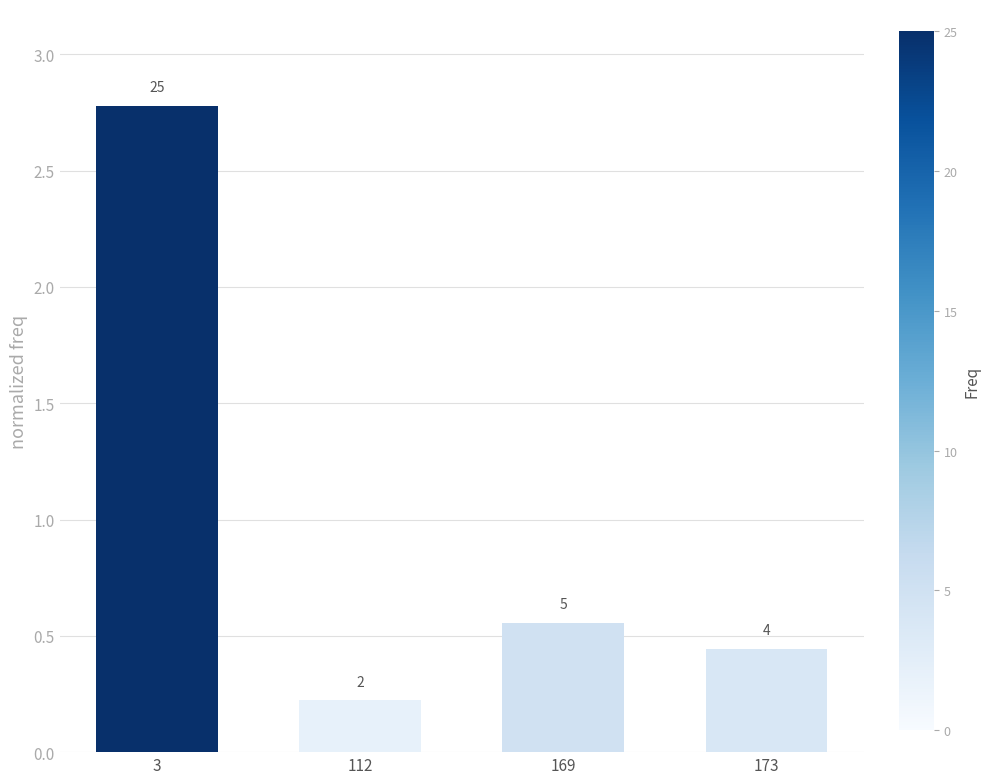

Does the chart contain any negative values?

No